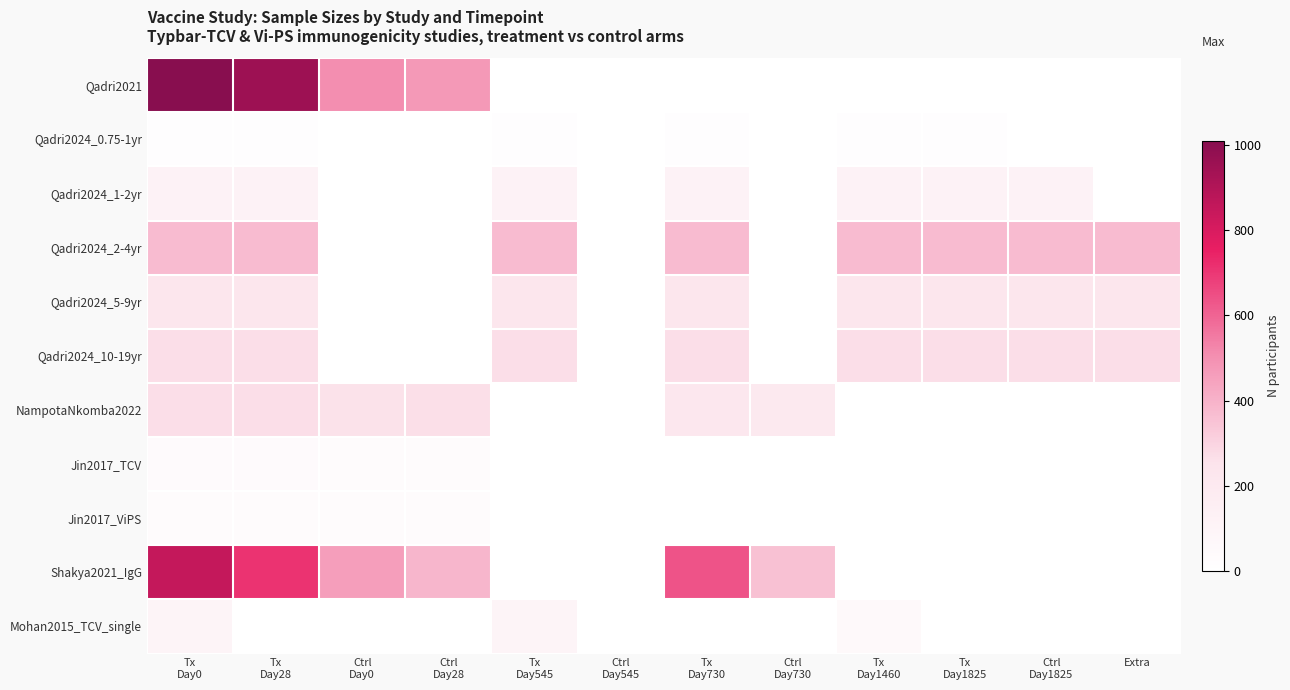

True or false: Qadri2021 has a value of 954.0 at Tx Day28.

True